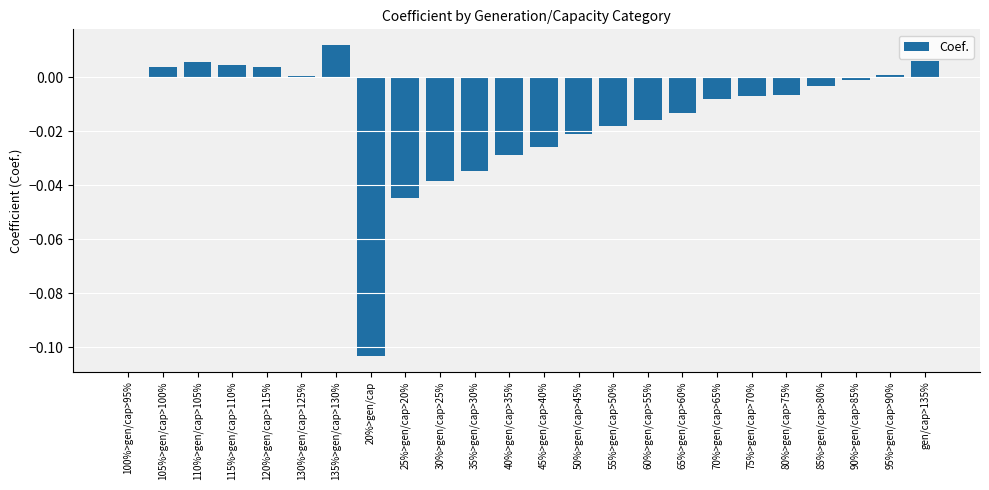

How many categories are shown in the chart?

24